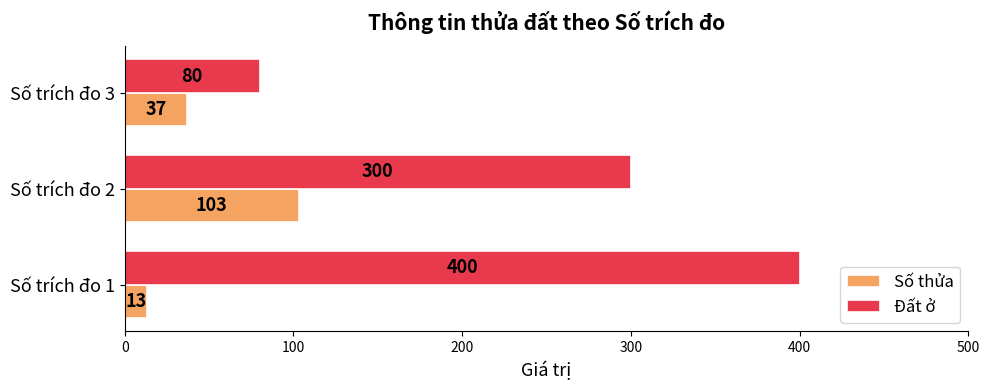

Count the number of categories in the chart.

3